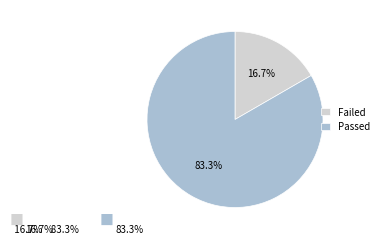

How many segments does this pie chart have?

2